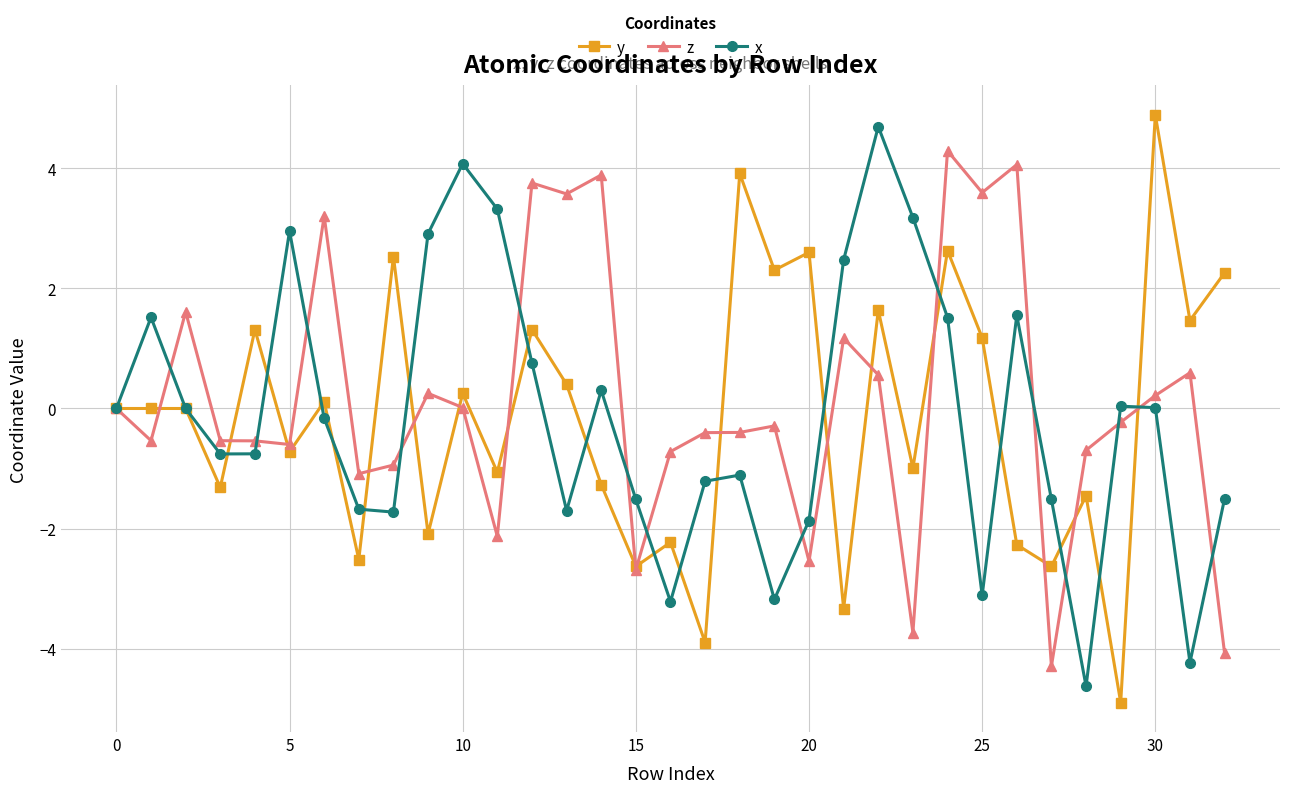

What is the minimum value for y?

-4.9